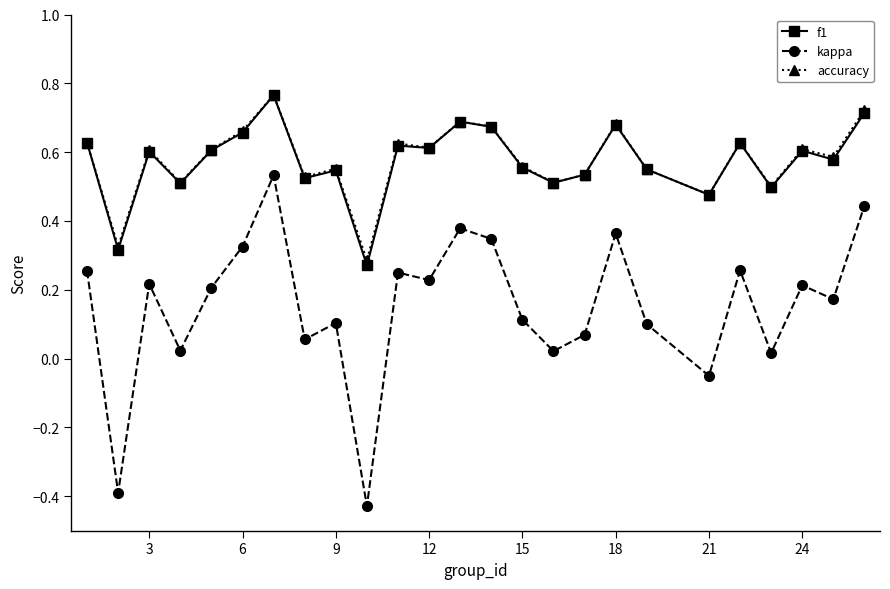

What are all the series names shown in the legend?

f1, kappa, accuracy